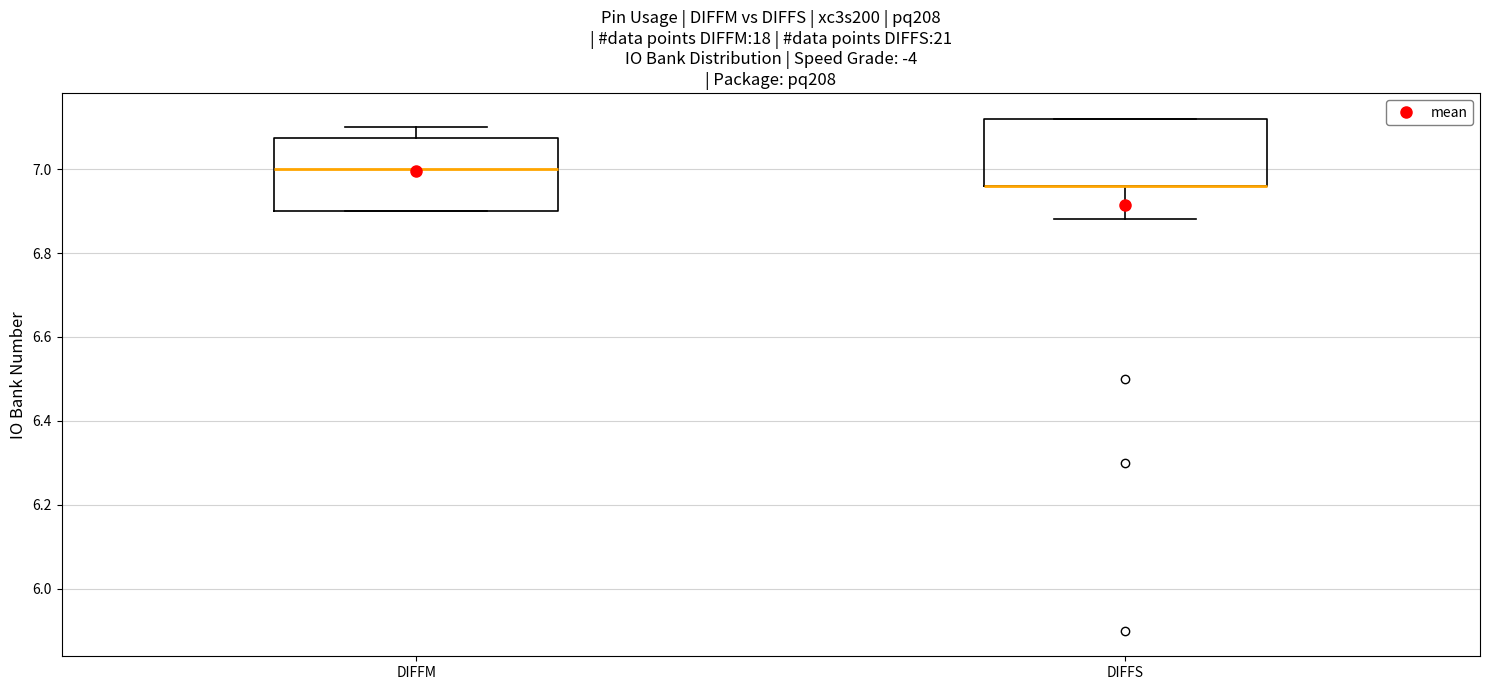

Where is the lower edge of the box for DIFFS on the y-axis? The values are not printed on the chart, so give them approximately, as read against the axis.

6.96